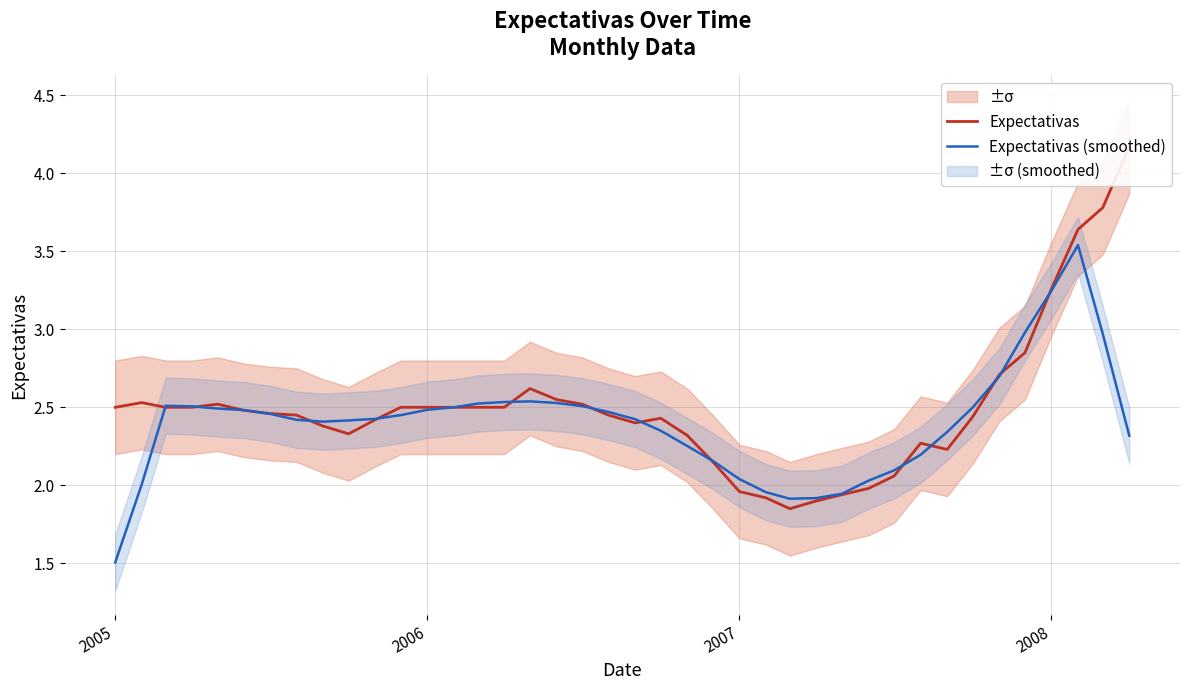

What is the lowest value of the Expectativas (smoothed) series?

1.5